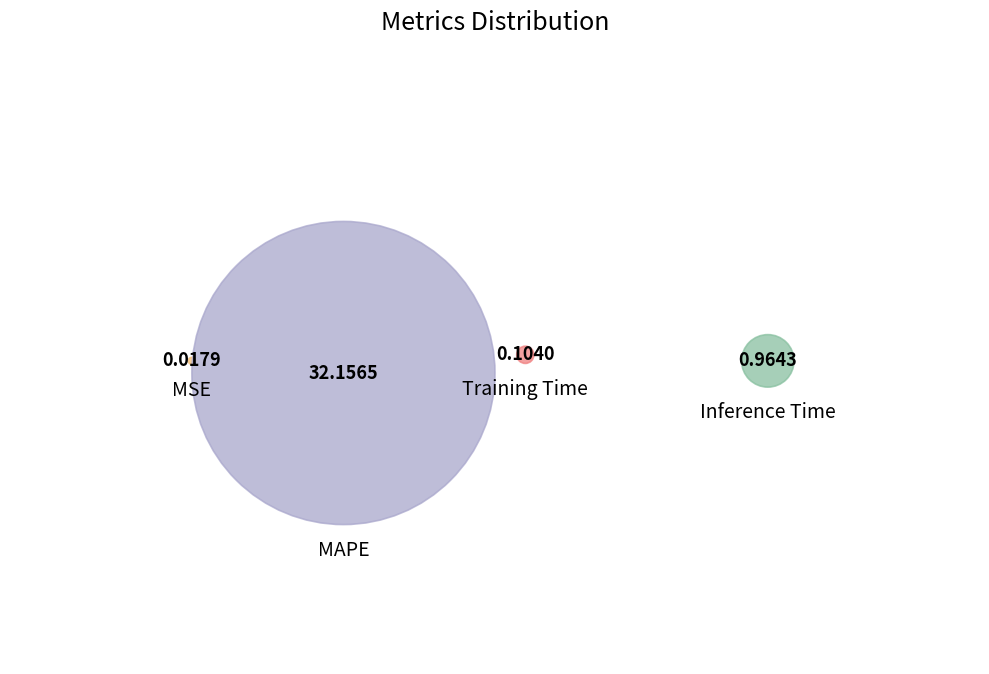

What percentage is the MAPE slice, to the nearest percent?

97%